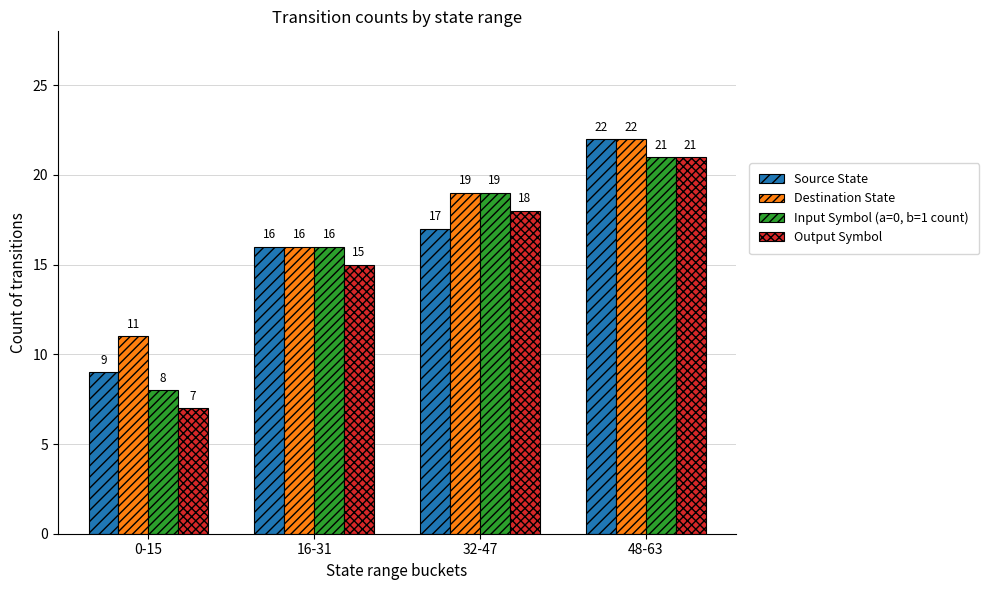

Reading left to right, transcribe all the data shown in this chart.

Source State: 9	16	17	22
Destination State: 11	16	19	22
Input Symbol (a=0, b=1 count): 8	16	19	21
Output Symbol: 7	15	18	21